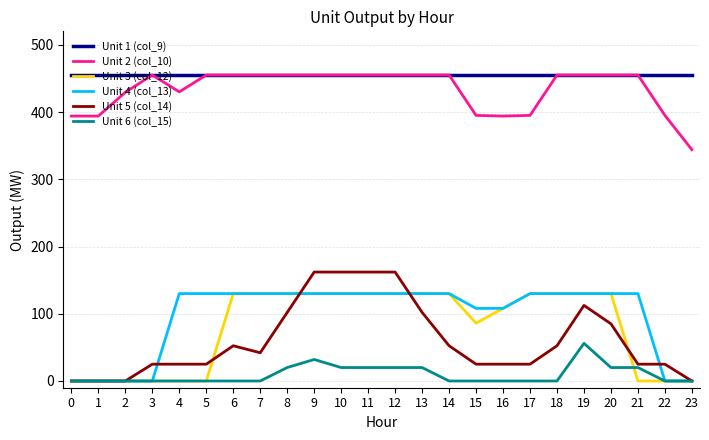

Where does the Unit 5 (col_14) series first go above 42?

6